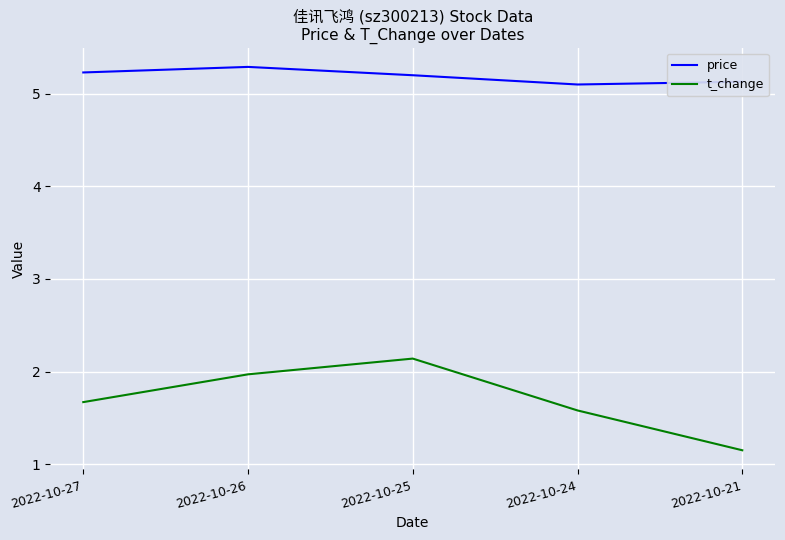

What is the difference between the price values at 2022-10-27 and 2022-10-21?

0.1